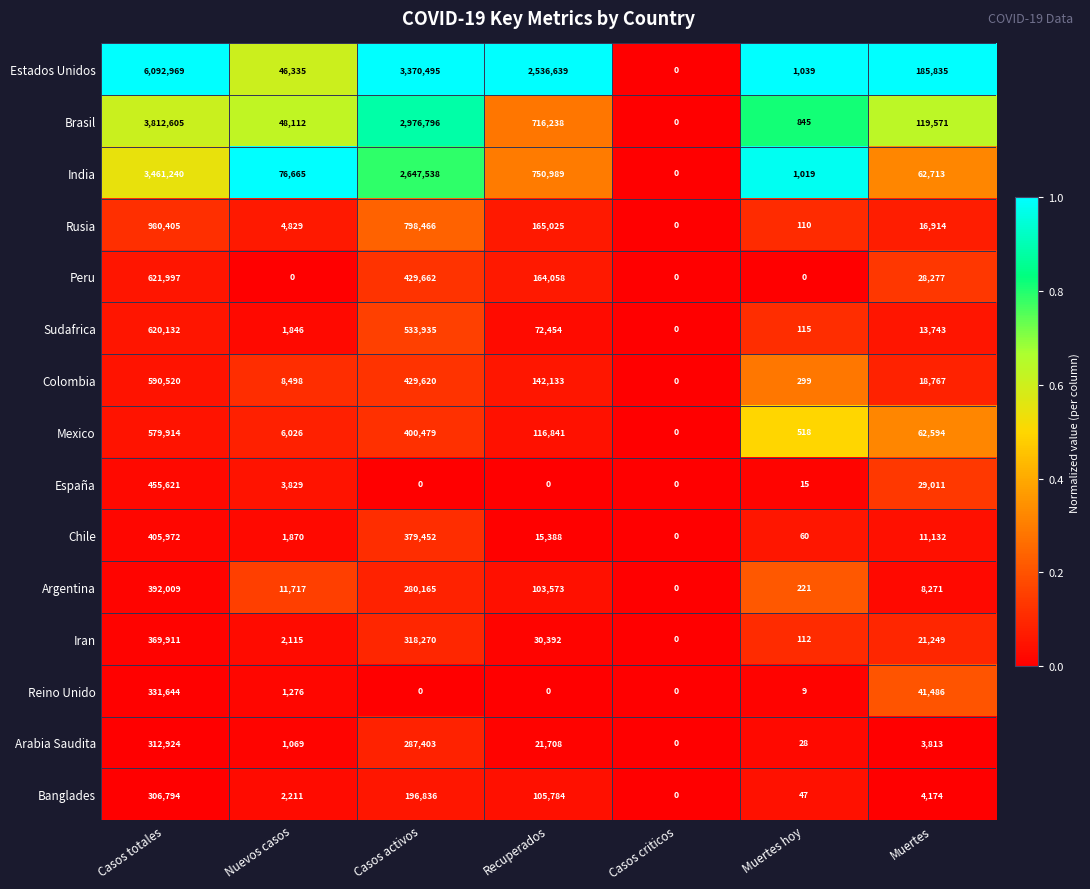

Is it true that India equals 4383878 at Casos activos?

False